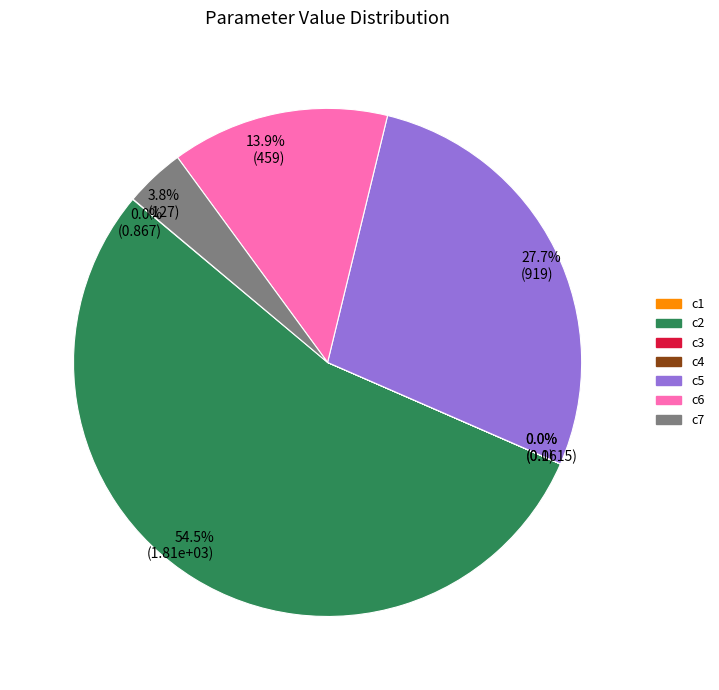

Between c7 and c2, which is larger?

c2